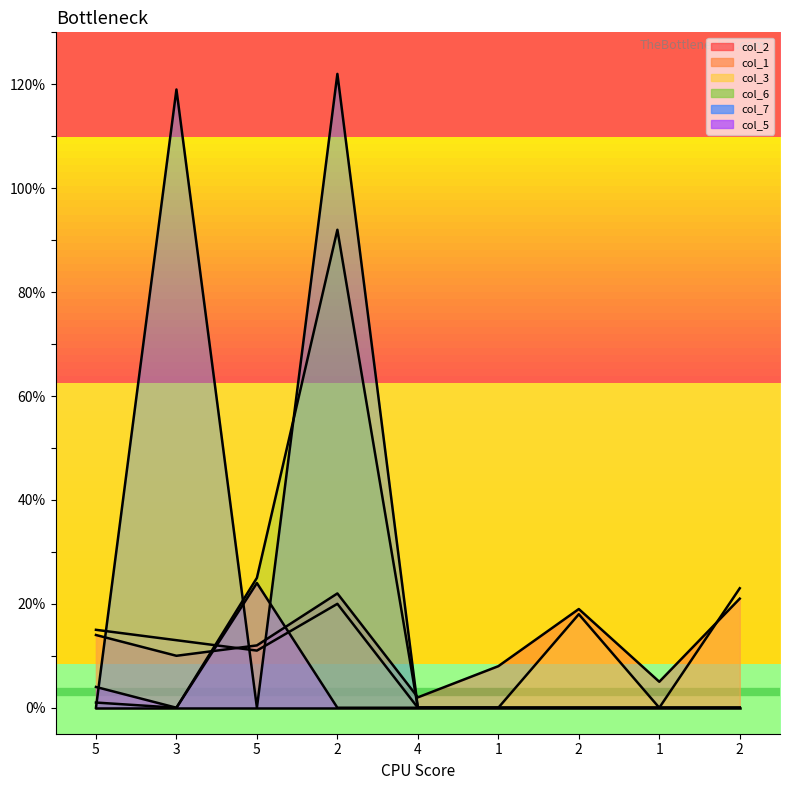

How many col_2 values are between 8 and 19?

5